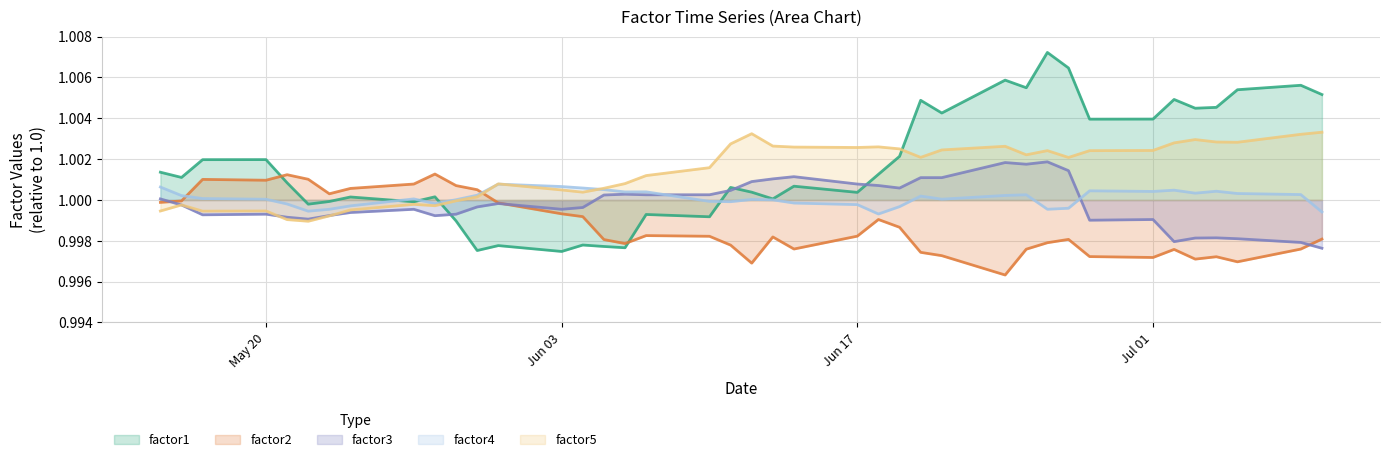

True or false: factor4 and factor3 cross at least once.

True